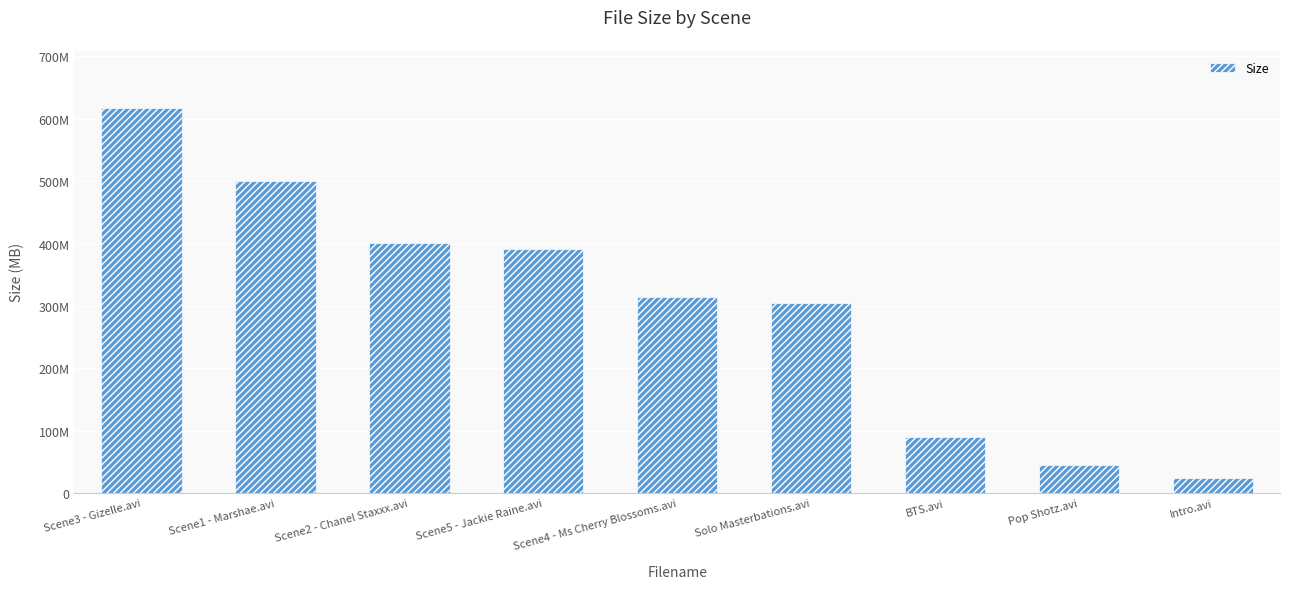

Is it true that the value at Scene2 - Chanel Staxxx.avi is 97.6?

False